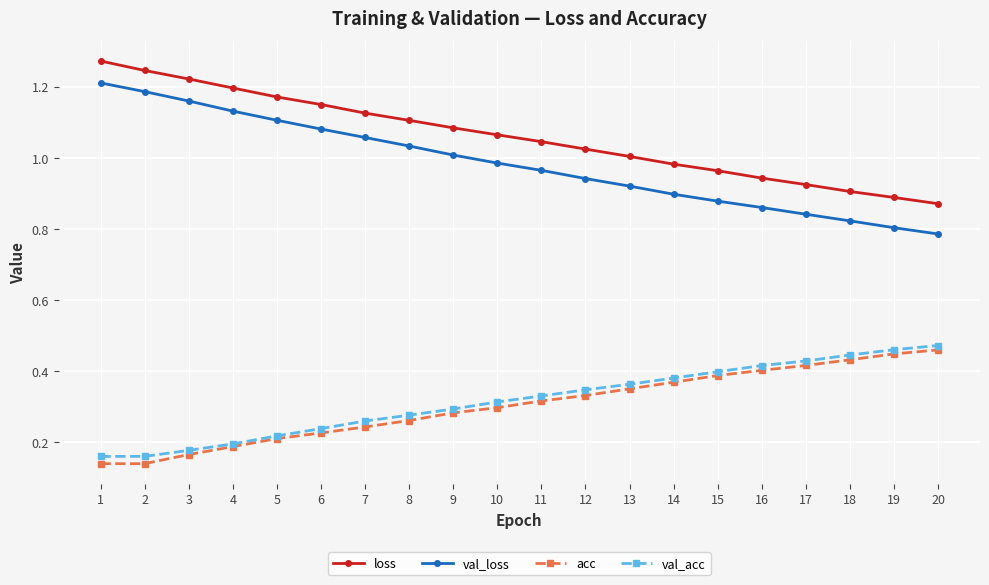

At how many categories does at least one series exceed 0?

20